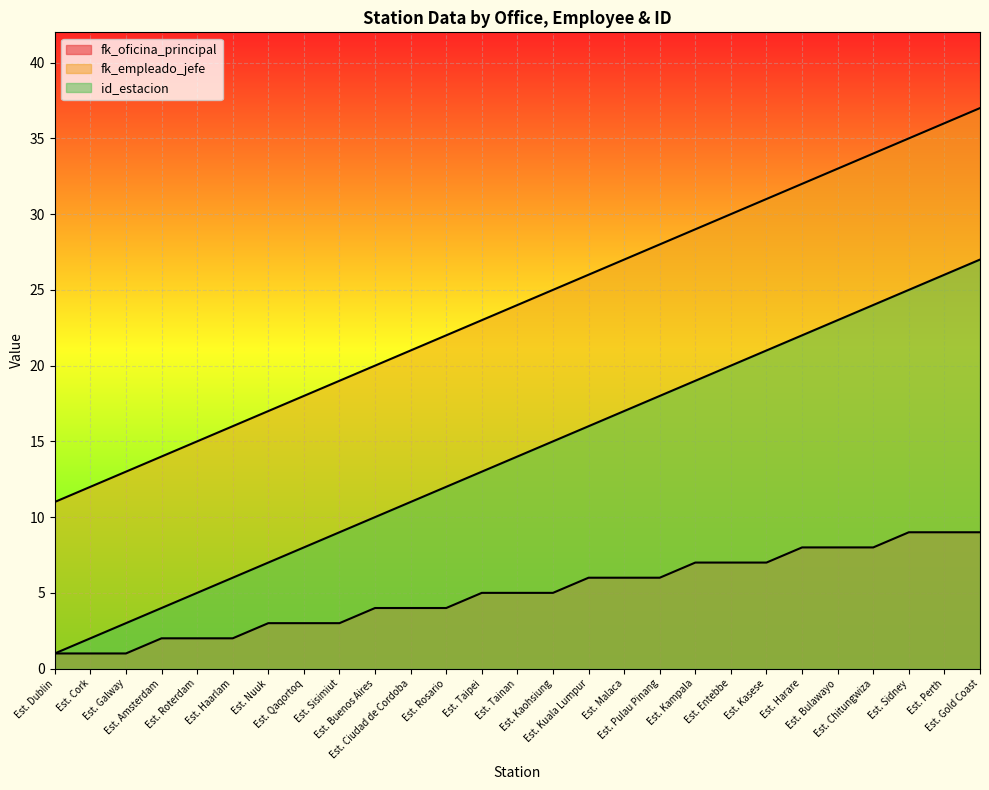

What is the label of the 26th point from the right?

Est. Cork